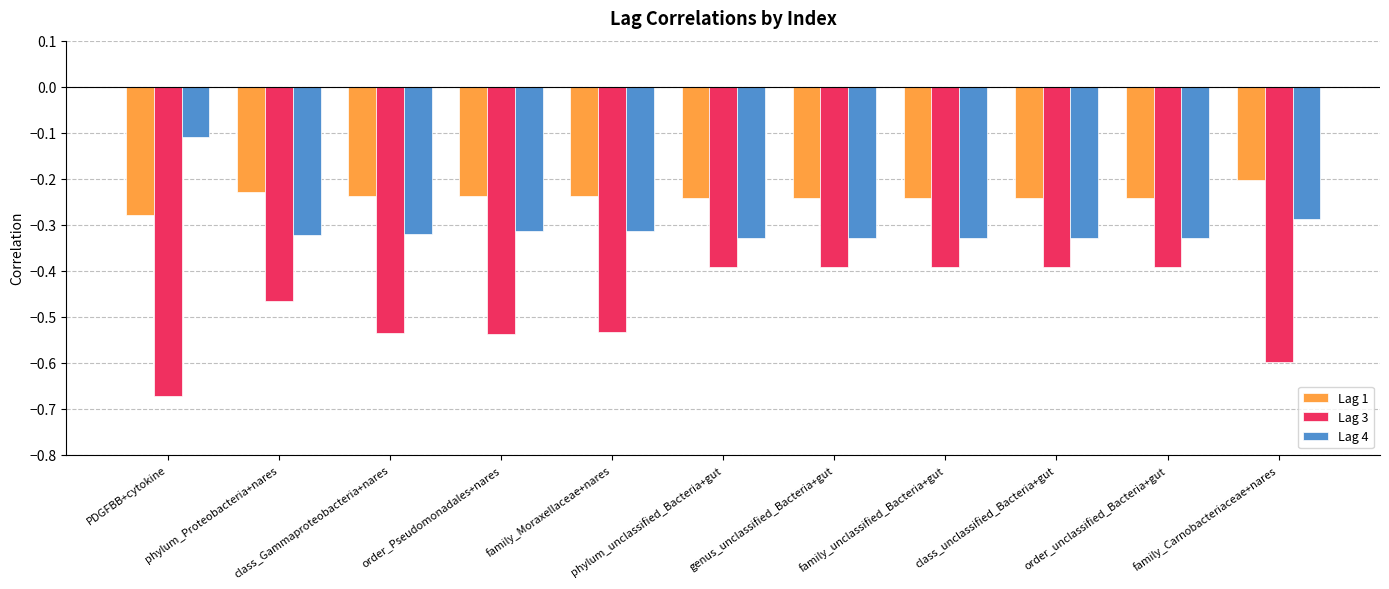

What is the sum of all Lag 1 values?

-2.6